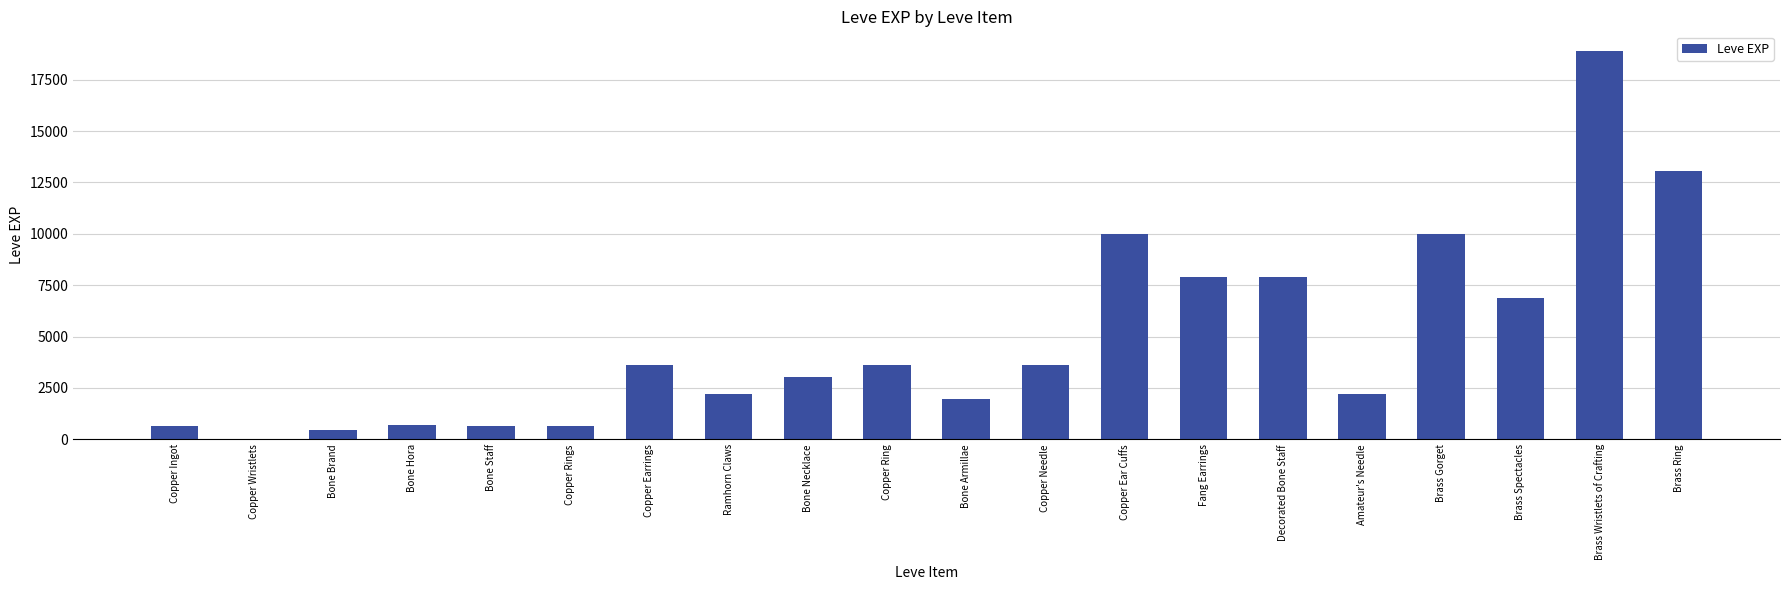

Reading left to right, transcribe all the data shown in this chart.

Copper Ingot=630	Copper Wristlets=1	Bone Brand=450	Bone Hora=720	Bone Staff=630	Copper Rings=630	Copper Earrings=3600	Ramhorn Claws=2230	Bone Necklace=3040	Copper Ring=3600	Bone Armillae=1980	Copper Needle=3600	Copper Ear Cuffs=9990	Fang Earrings=7880	Decorated Bone Staff=7880	Amateur's Needle=2230	Brass Gorget=9990	Brass Spectacles=6880	Brass Wristlets of Crafting=18910	Brass Ring=13040